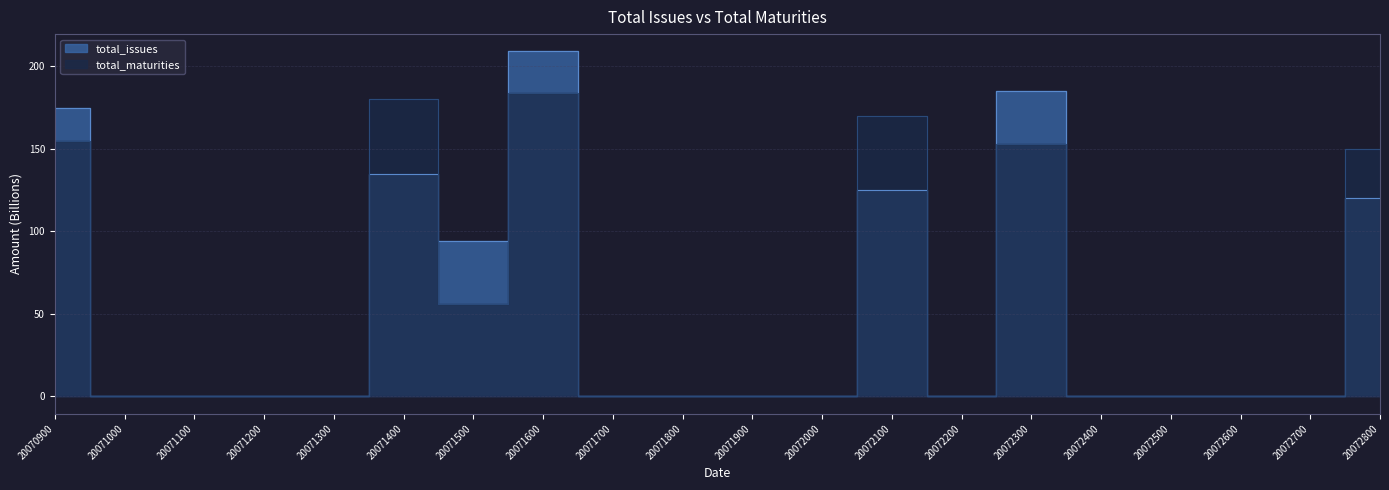

Rank the series at 20072700 from highest to lowest value.

total_issues, total_maturities